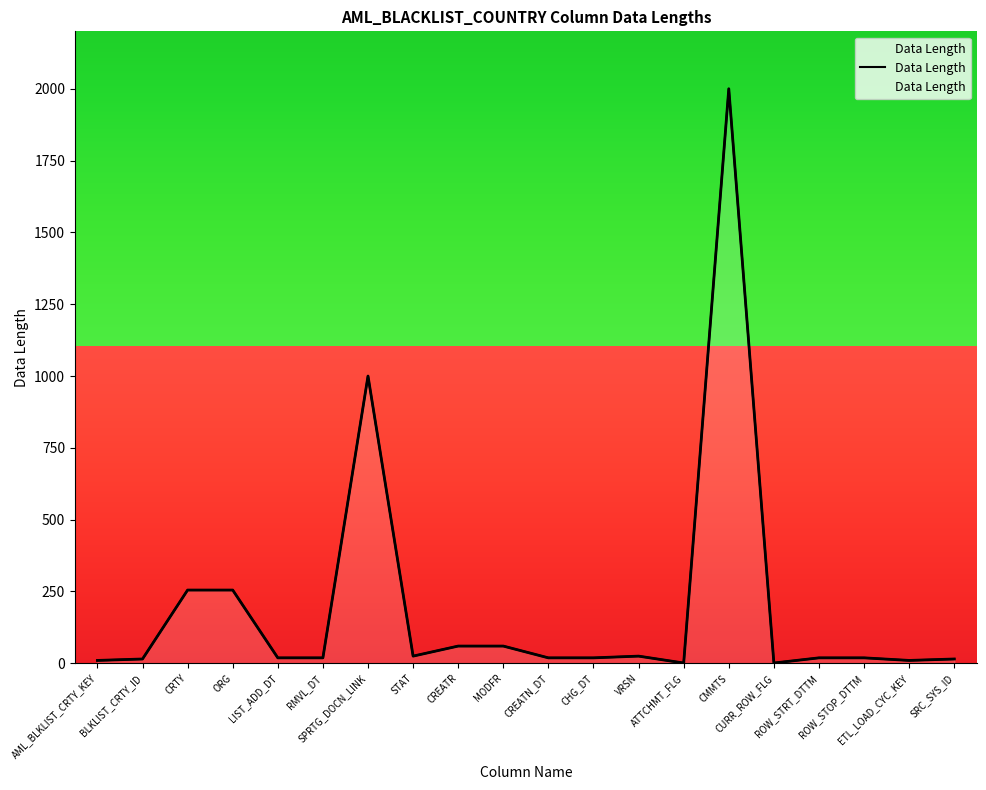

How many values exceed 19?

8